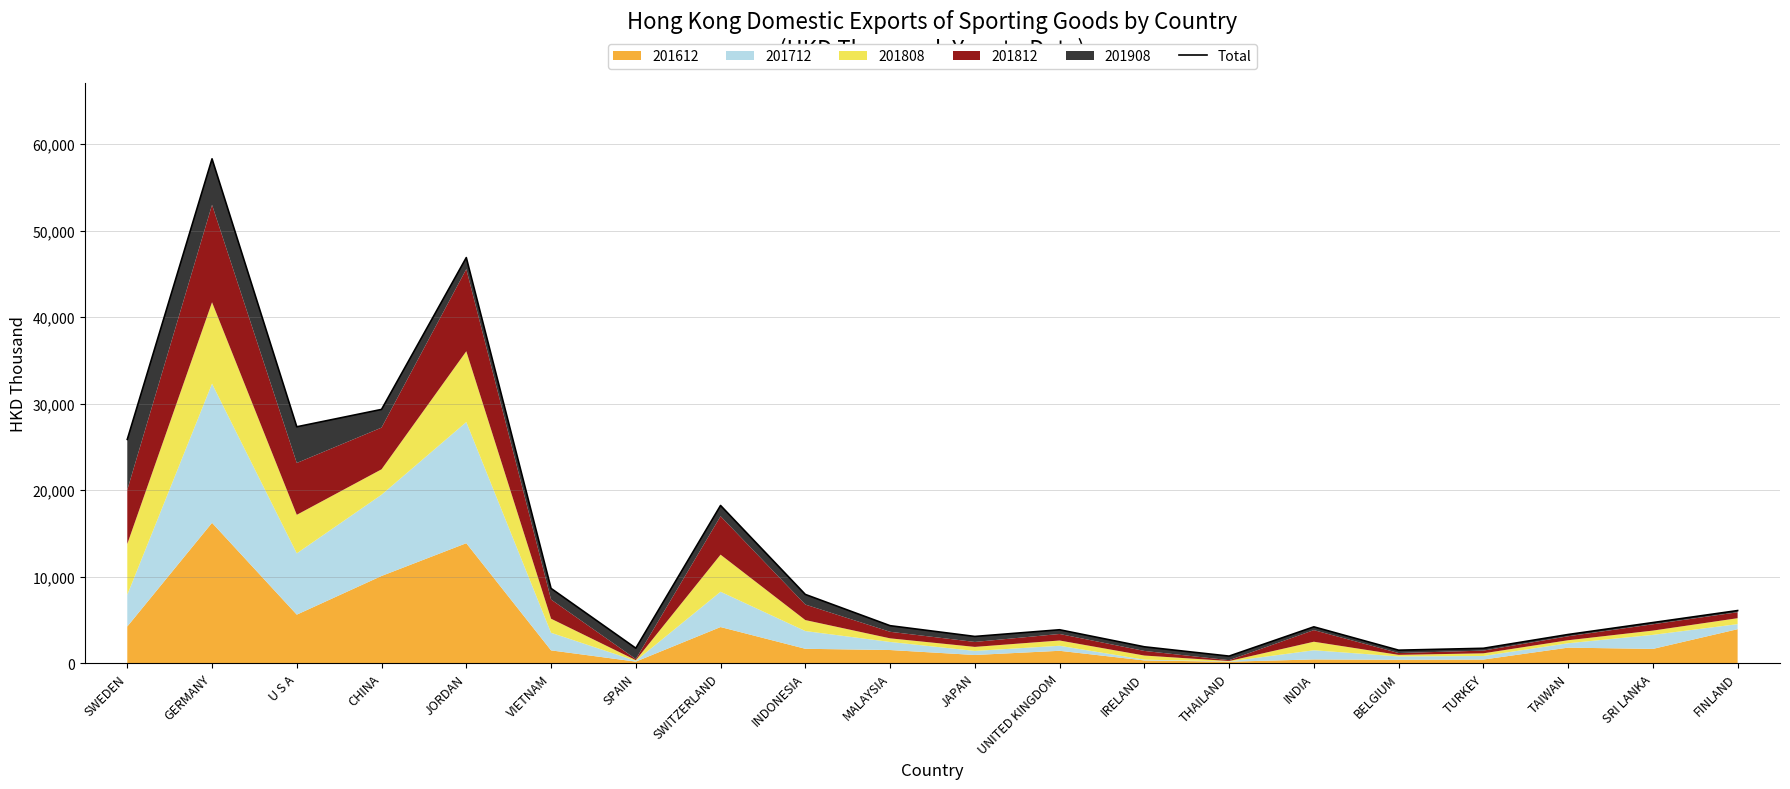

What is the value of the 13th point from the left?

1875.4